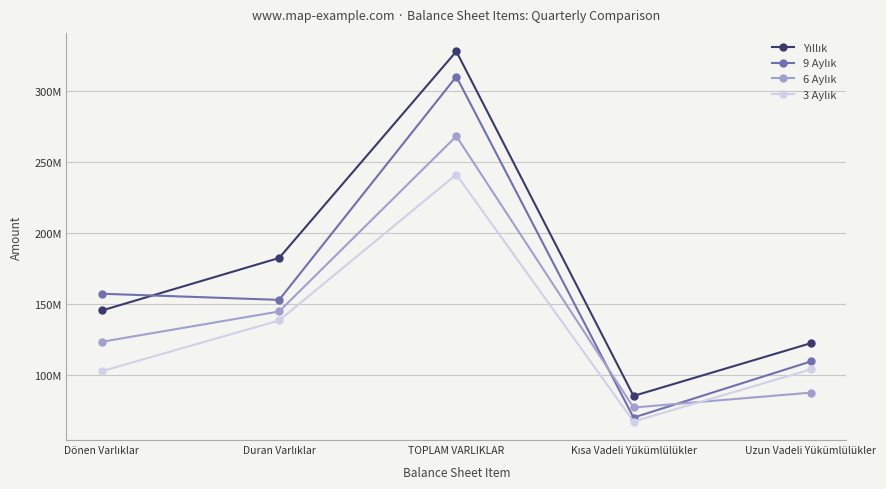

Where is the first local maximum for 3 Aylık?

TOPLAM VARLIKLAR